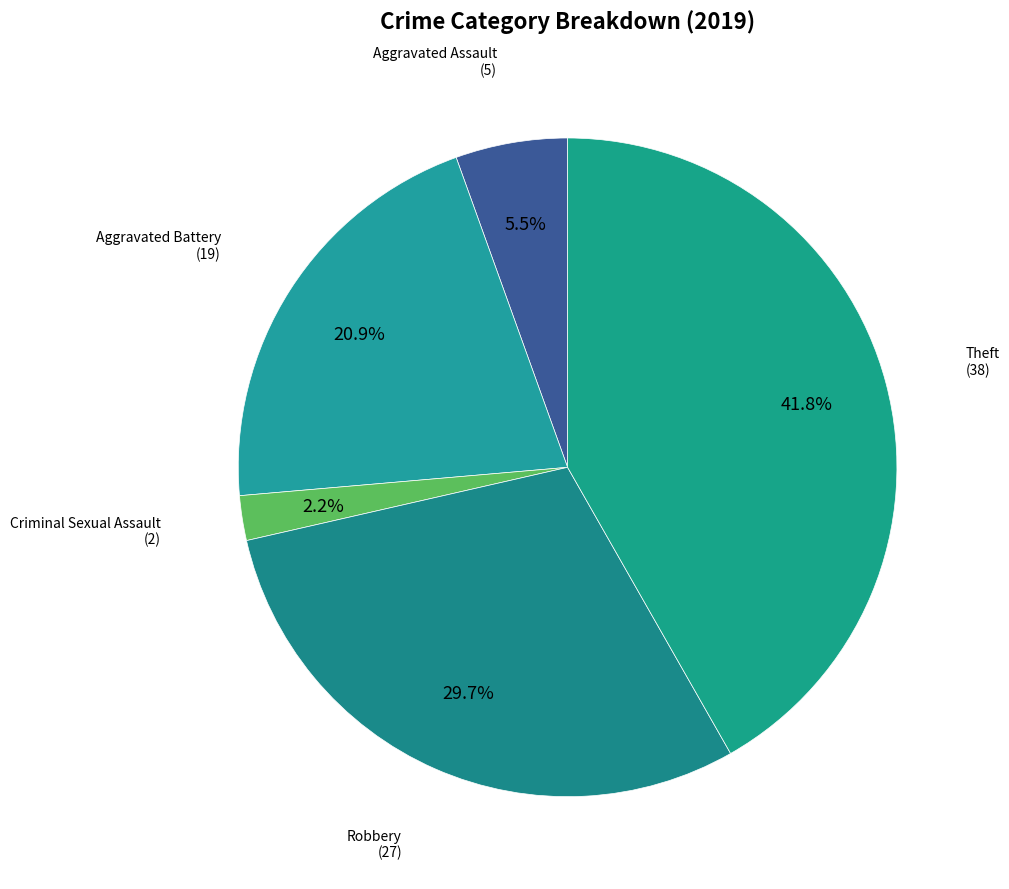

Count the number of slices in the pie.

5